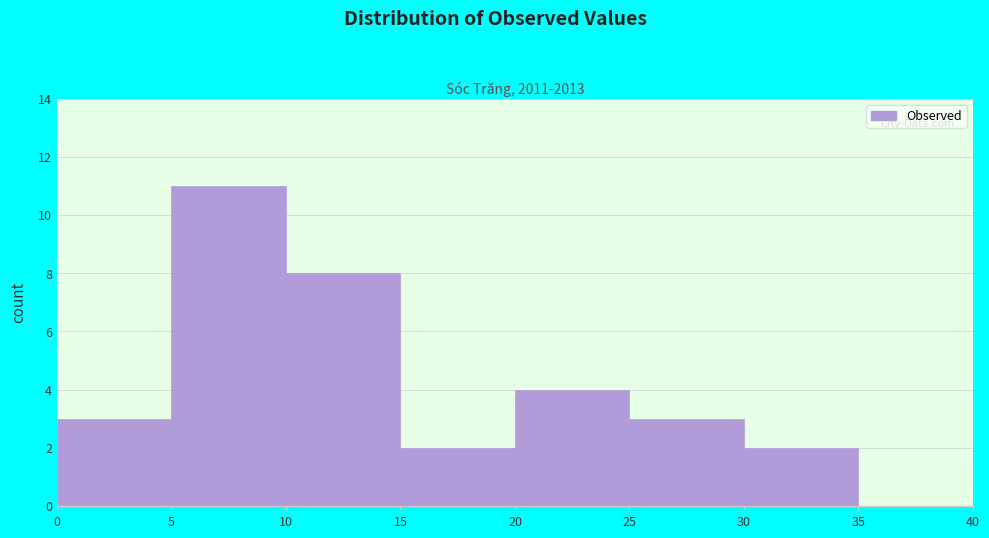

Reading left to right, list every bar in this chart as the range it spans on the x-axis followed by its height. The values are not printed on the chart, so give them approximately, as read against the axis.

0 to 5: 3
5 to 10: 11
10 to 15: 8
15 to 20: 2
20 to 25: 4
25 to 30: 3
30 to 35: 2
35 to 40: 0